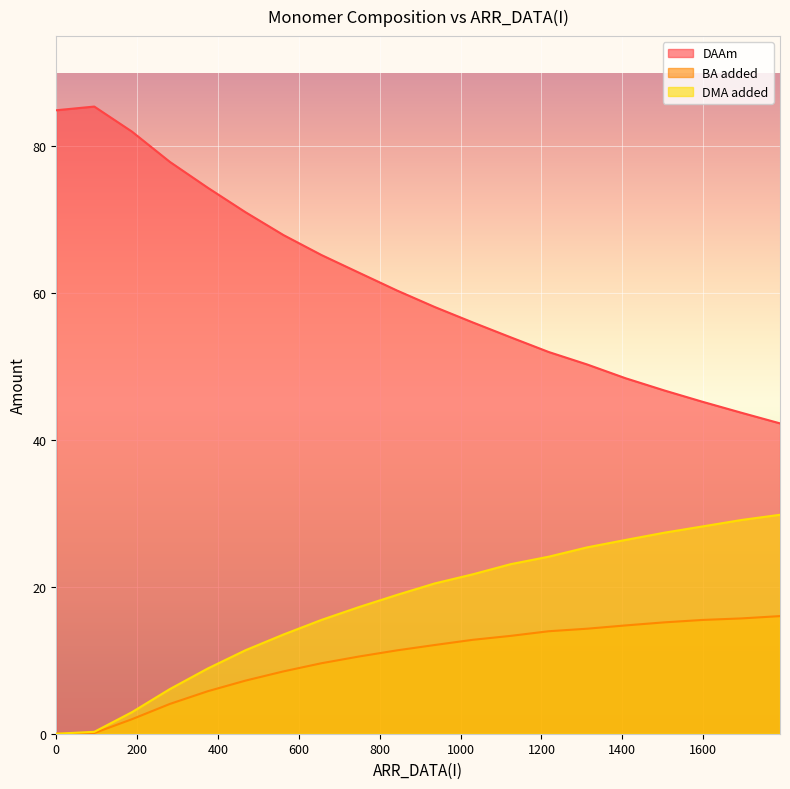

What are all the series names shown in the legend?

DAAm, BA added, DMA added